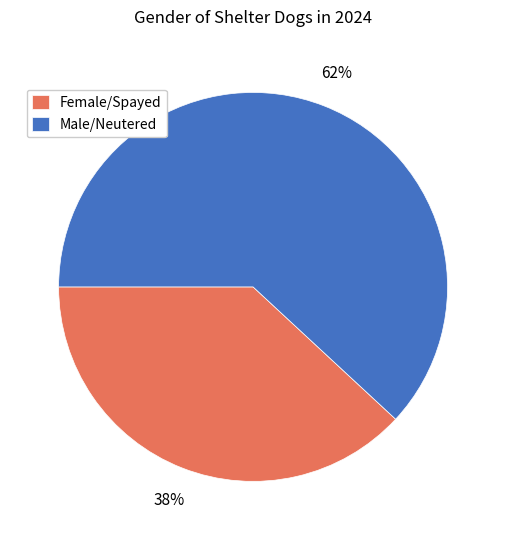

What is the ratio of the value at Male/Neutered to the value at Female/Spayed?

1.6